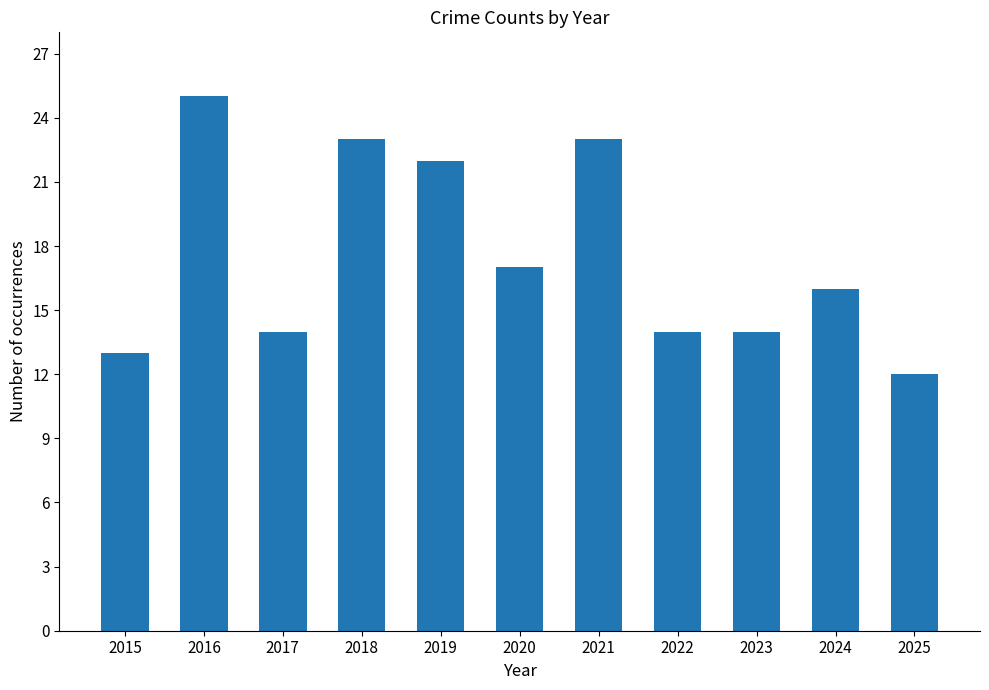

What is the value of the 1st bar from the left?

13